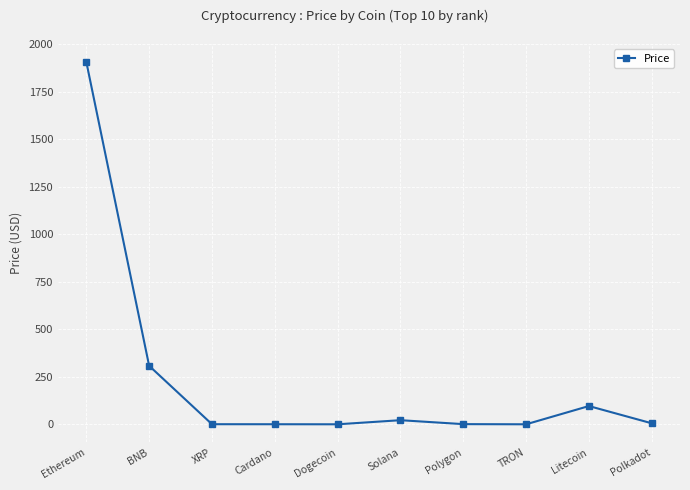

How many data points does each series have?

10